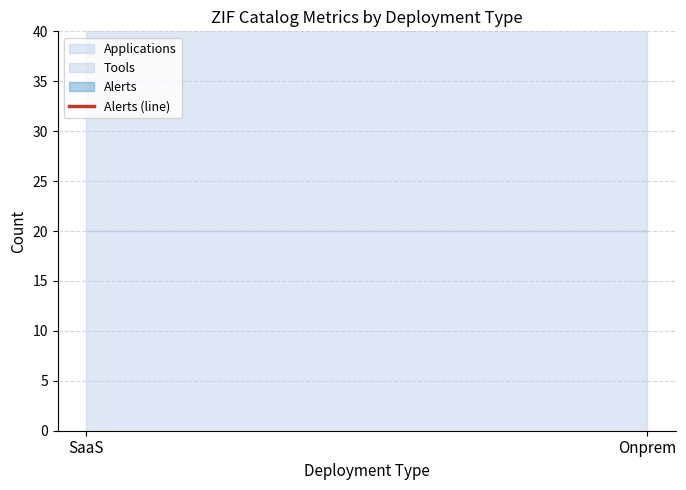

What is the sum of the Applications values at SaaS and Onprem?

40